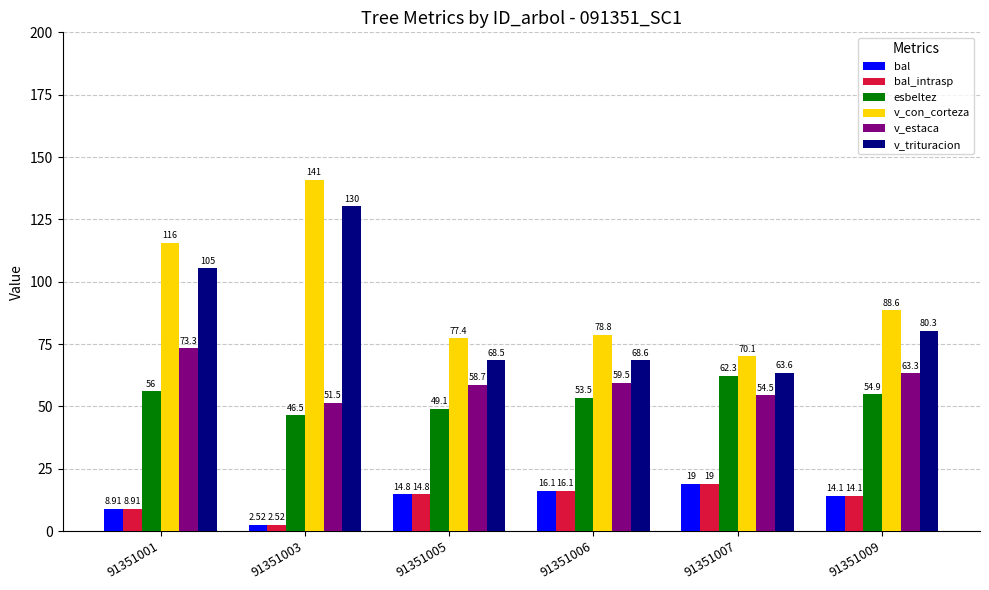

At how many categories does at least one series exceed 118?

1